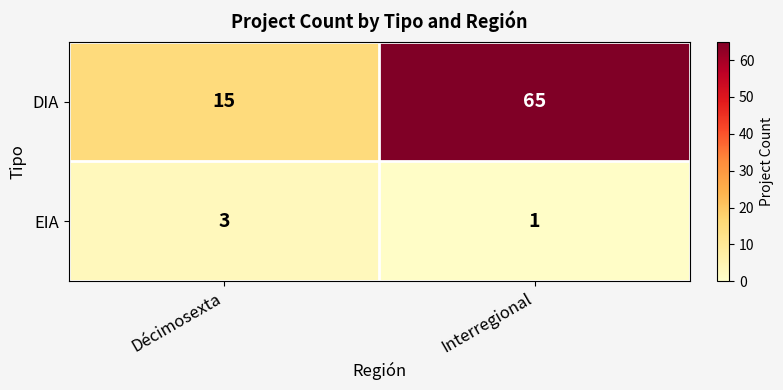

List the series in order of their peak value, lowest first.

EIA, DIA